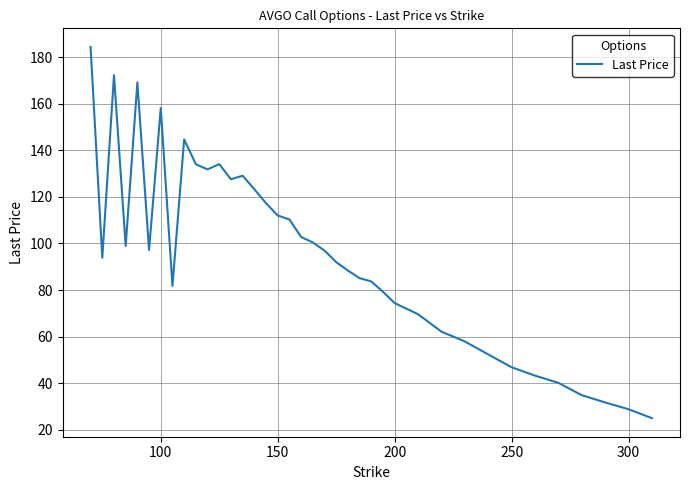

What is the smallest value displayed?

25.1